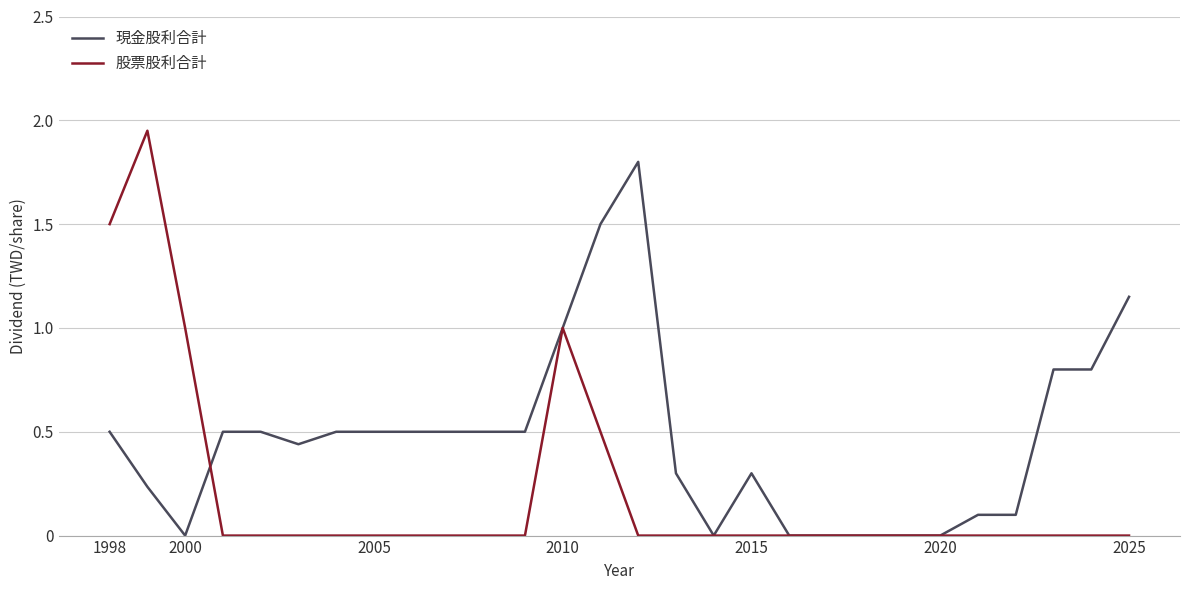

What is the maximum value for 現金股利合計?

1.8